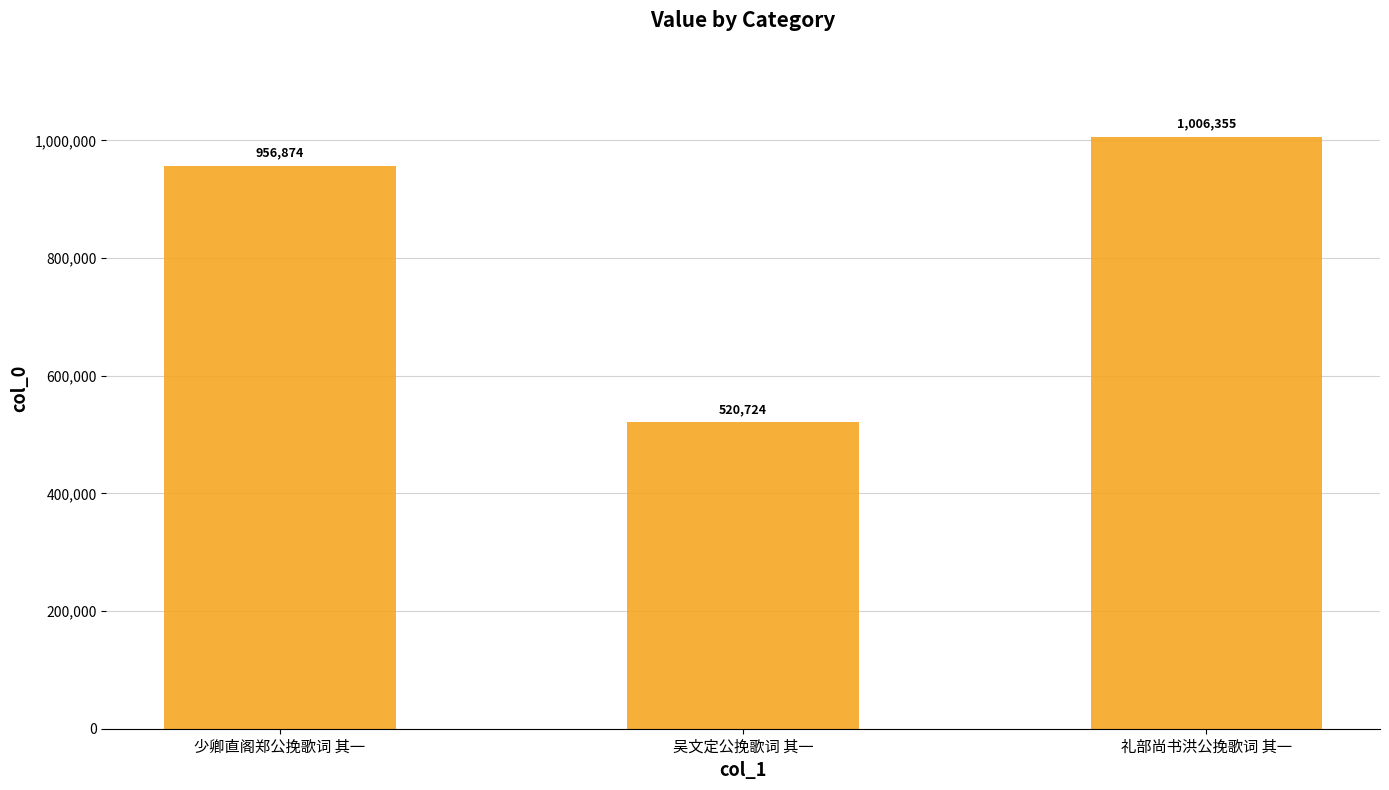

How many values are below 956874?

1